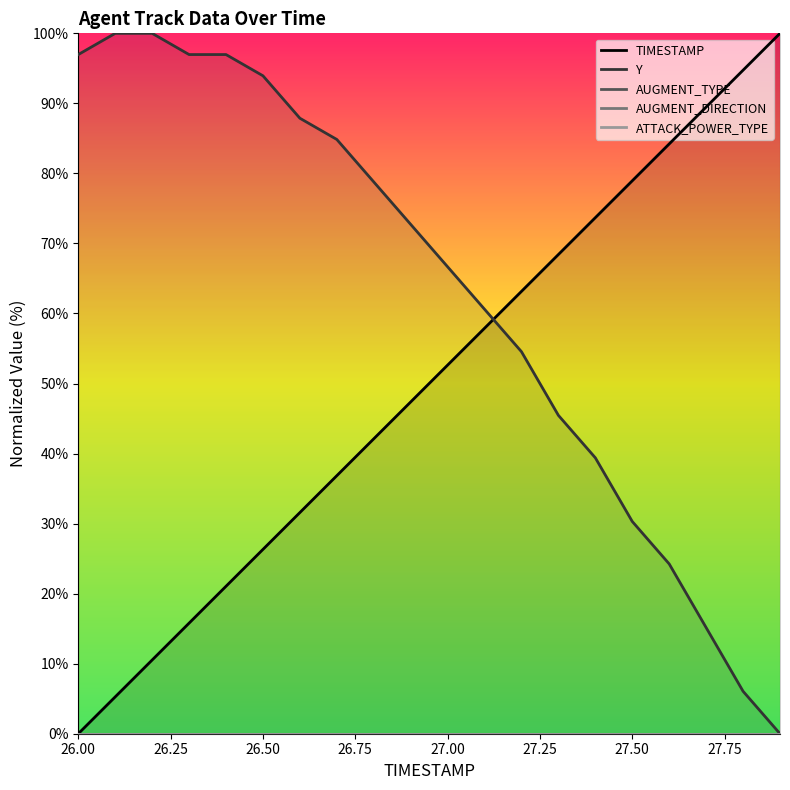

What is the maximum value for Y?

100.0